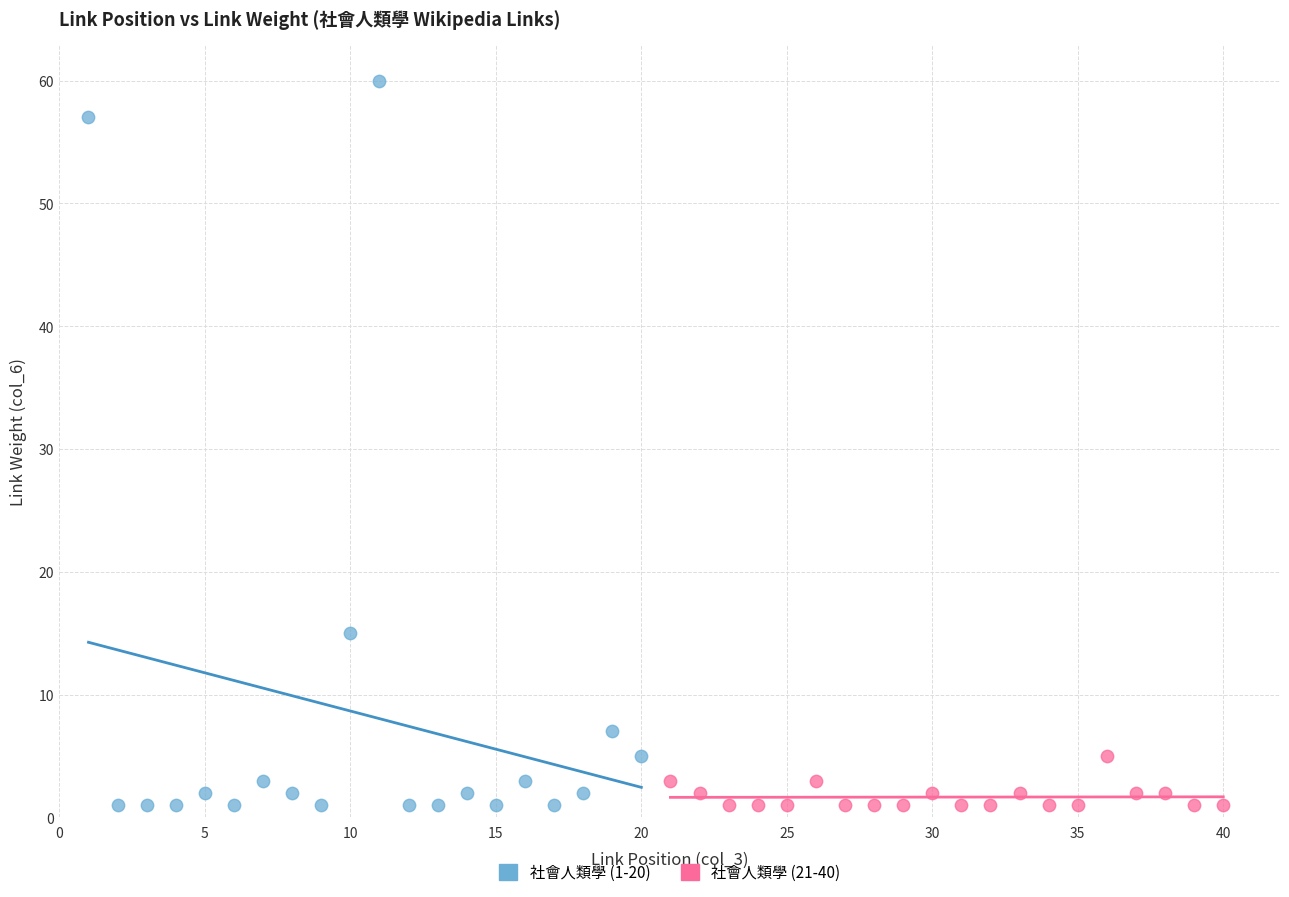

Which series contains the highest Y value?

社會人類學 (1-20)